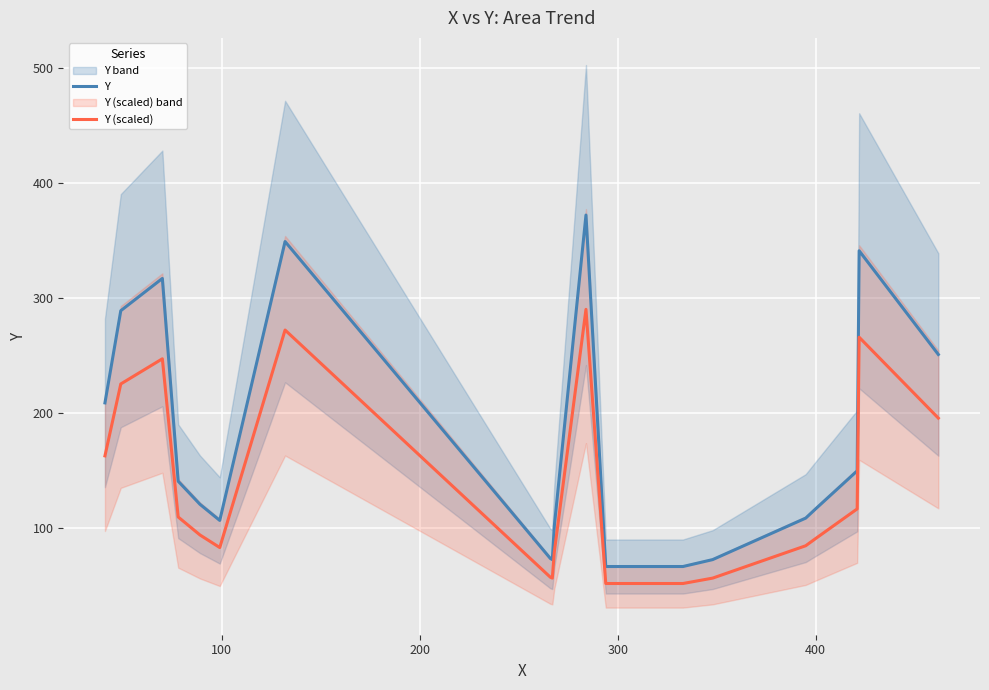

What is the minimum value for Y?

67.0